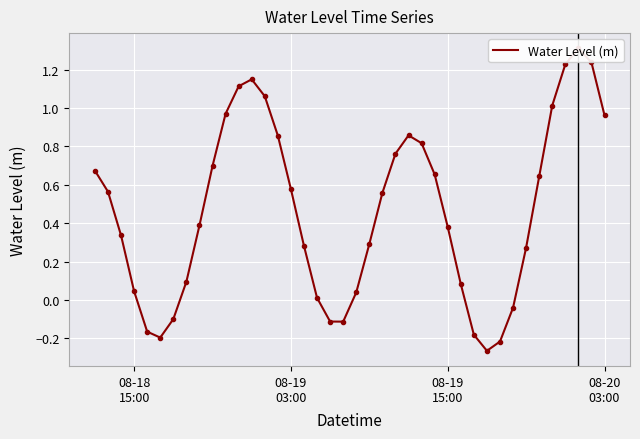

How many lines are shown in the chart?

1